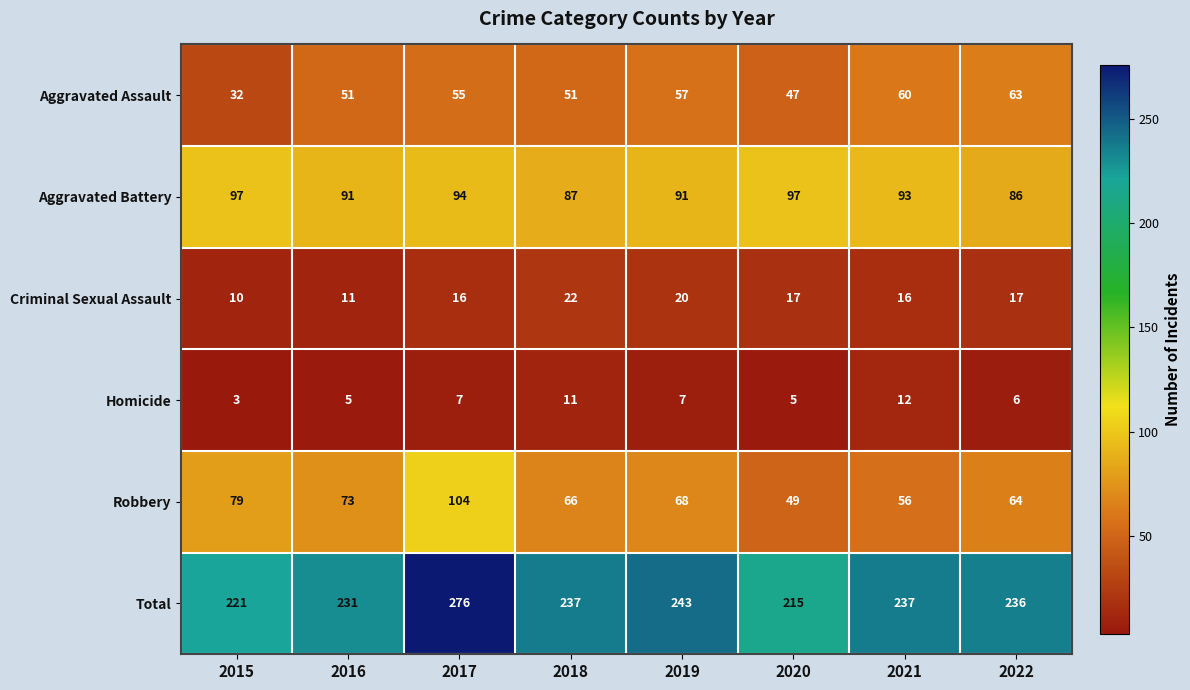

What is the difference between the maximum and minimum values in the Criminal Sexual Assault series?

12